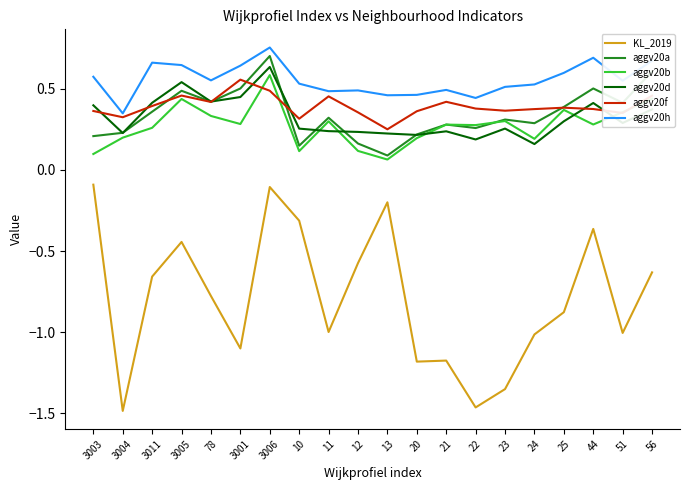

What position from the right is 20?

9